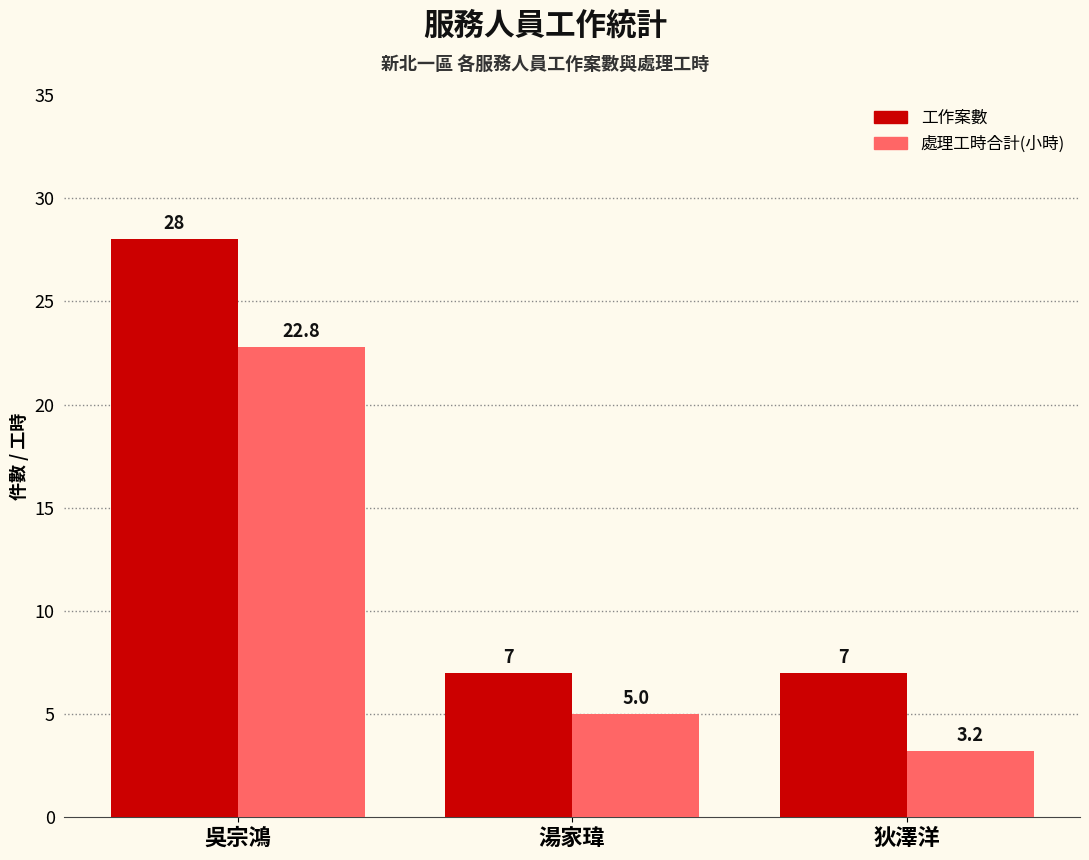

What is the greatest value displayed?

28.0